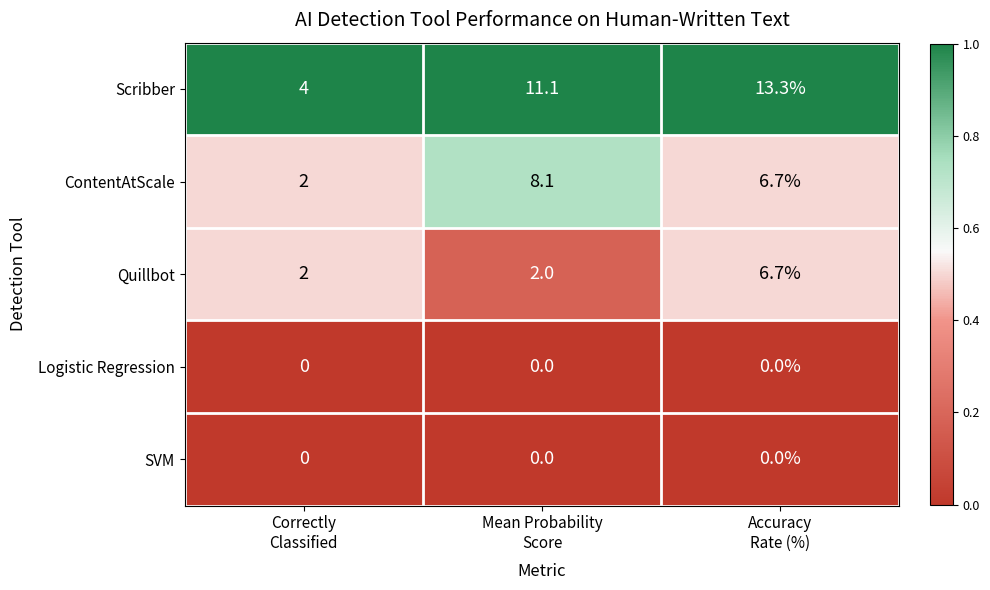

At how many categories does at least one series exceed 0?

3